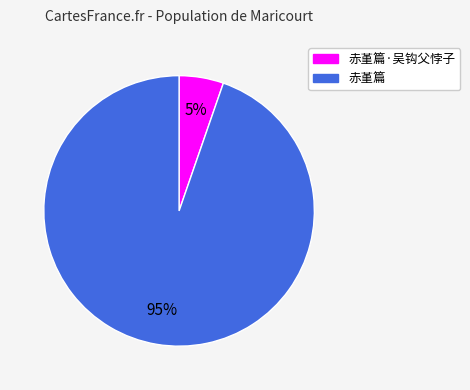

How many slices are in this pie chart?

2